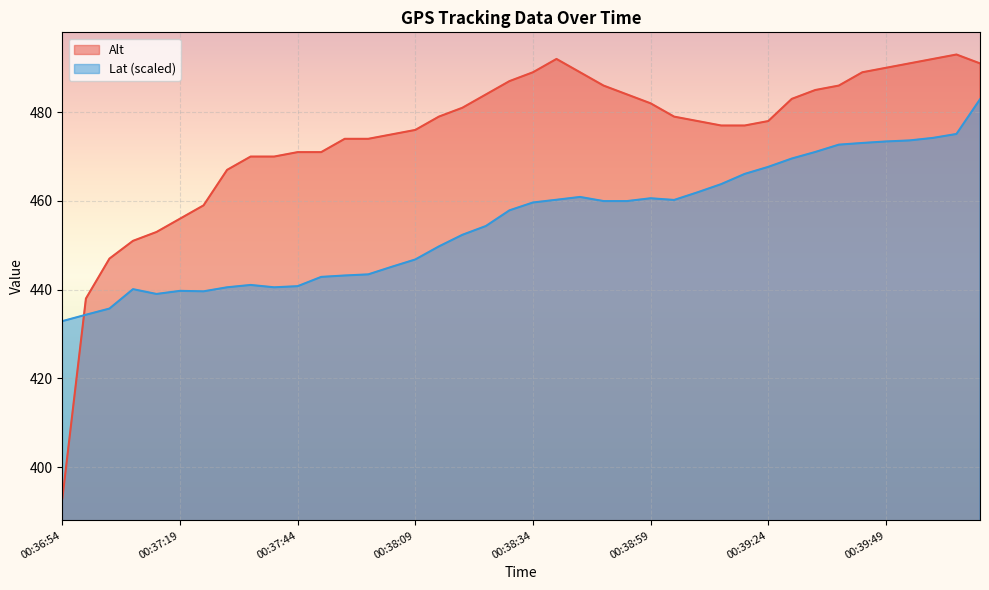

What is the label of the 39th point from the left?

00:40:04